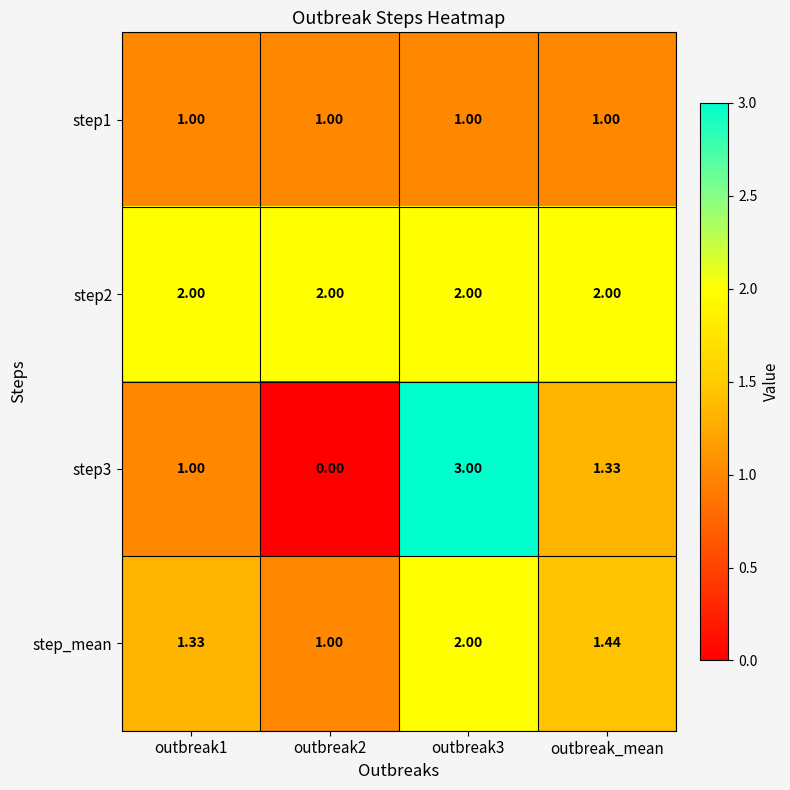

How many series are shown in this chart?

4